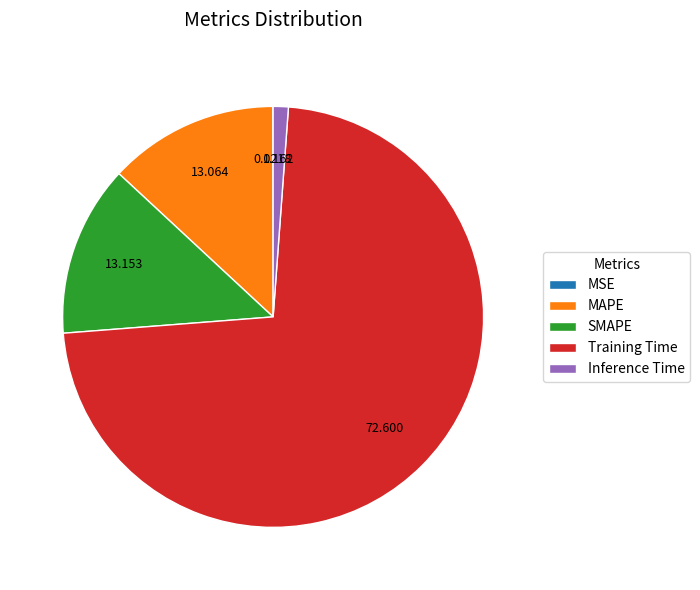

Do Inference Time and SMAPE together represent more than half of the pie?

No